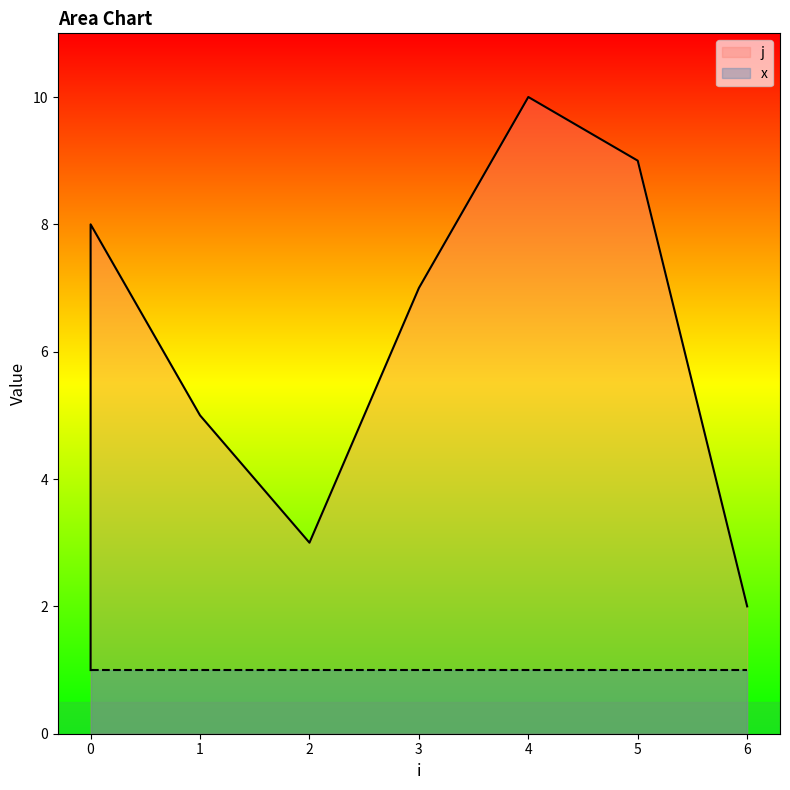

What is the average value?

6